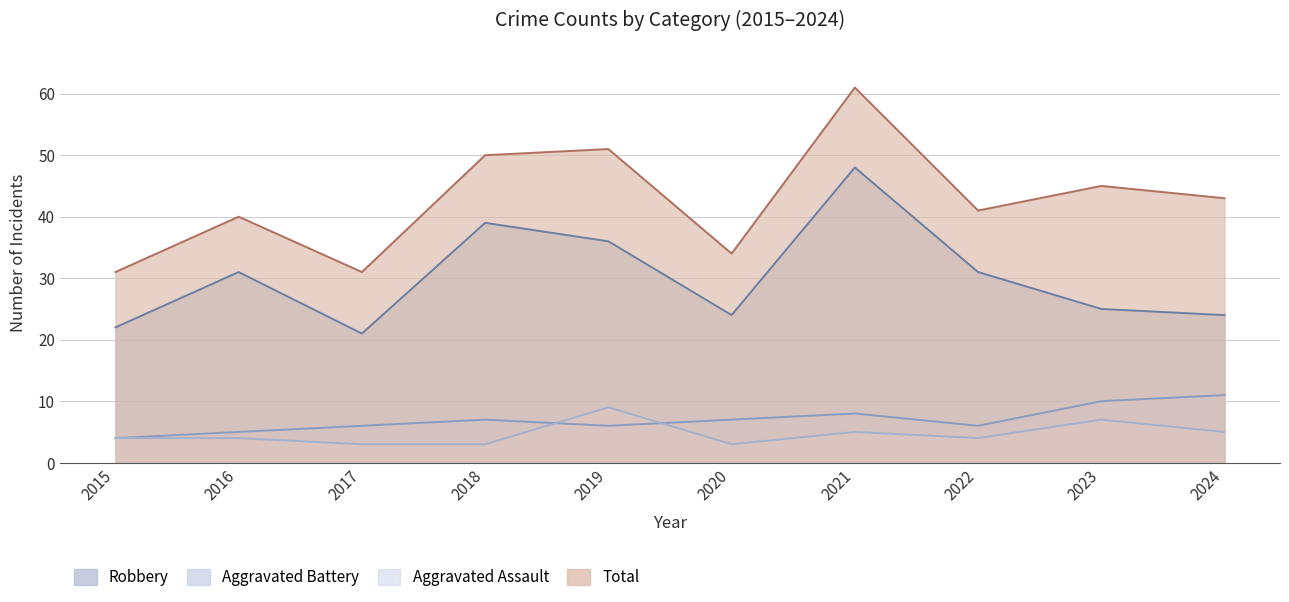

How many values in the Aggravated Battery series exceed 7?

3